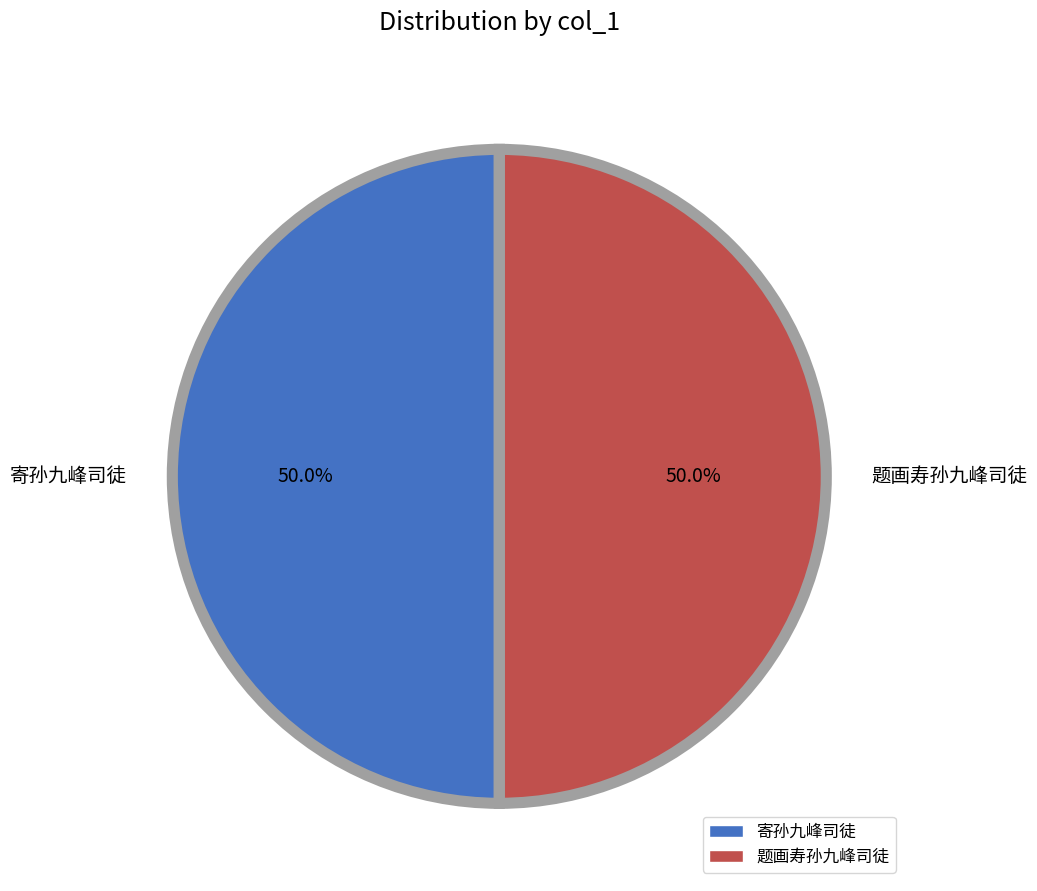

Which slice is the largest?

题画寿孙九峰司徒